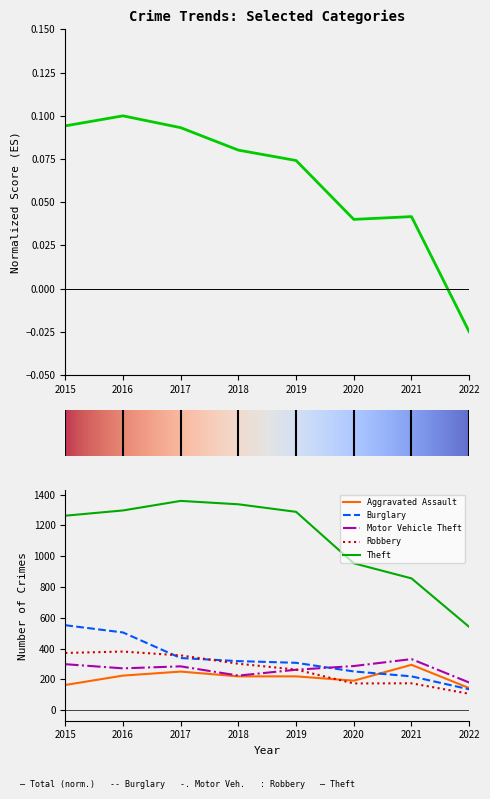

How many data points in Theft are less than 1288?

4